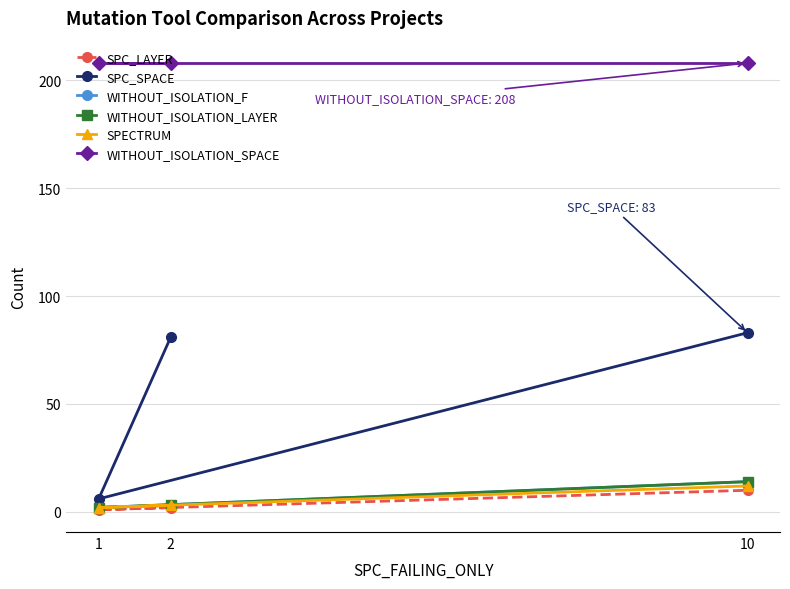

What is the total value across all series at 10?

341